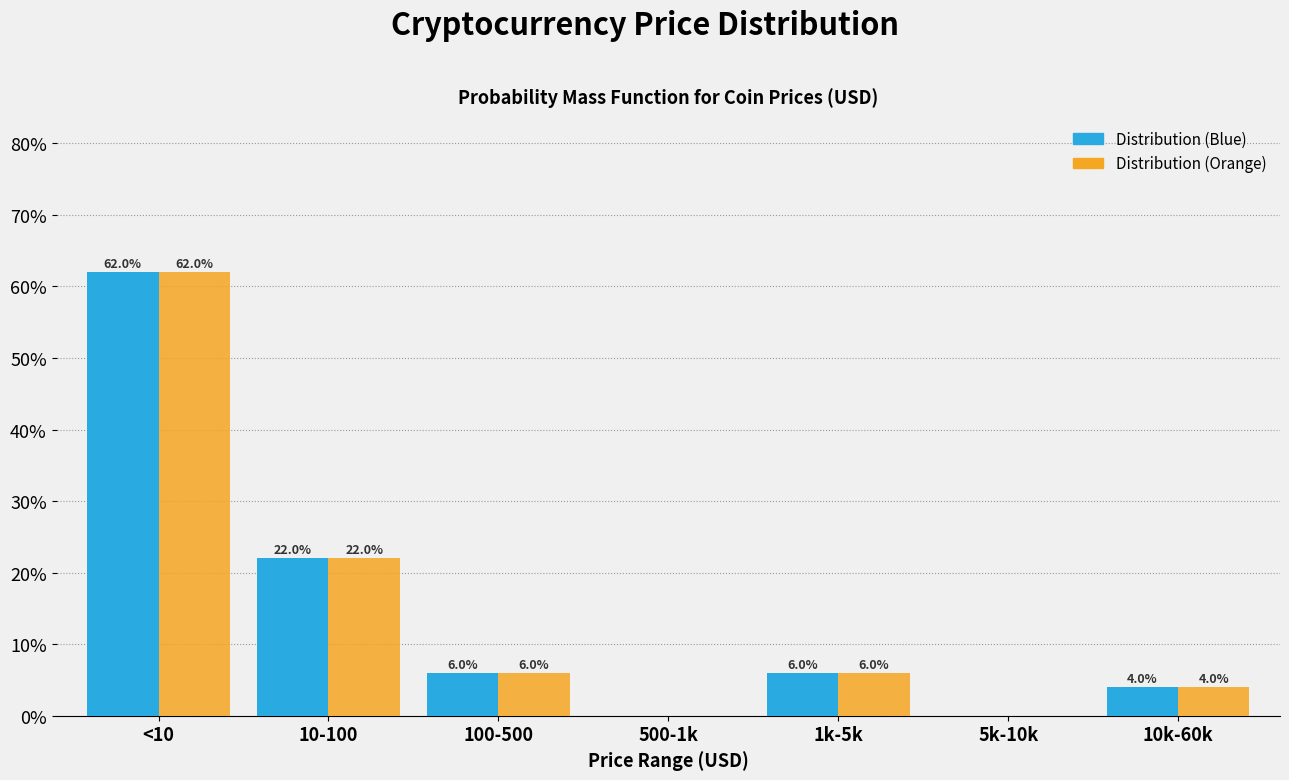

What are all the series names shown in the legend?

Distribution (Blue), Distribution (Orange)